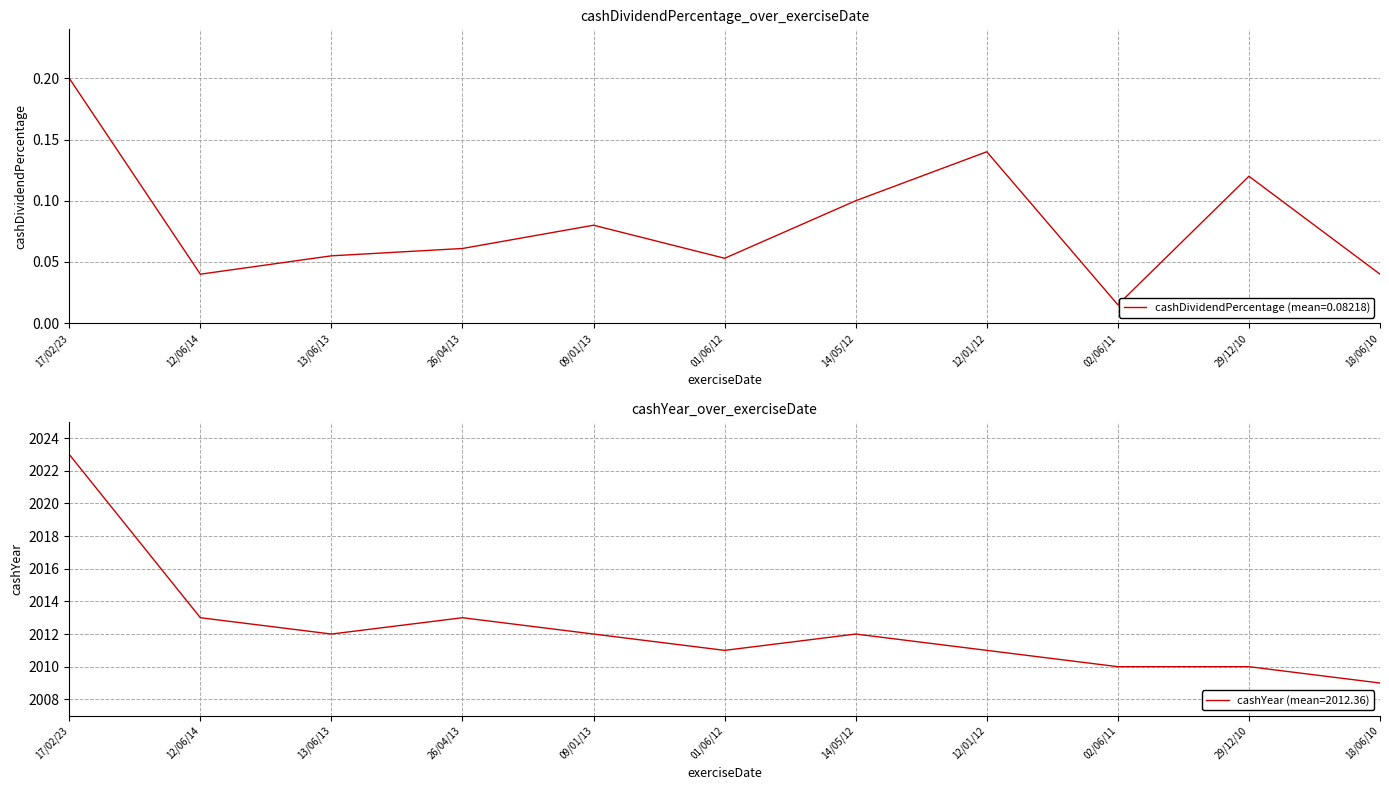

Rank the series at 14/05/12 from lowest to highest value.

cashDividendPercentage, cashYear